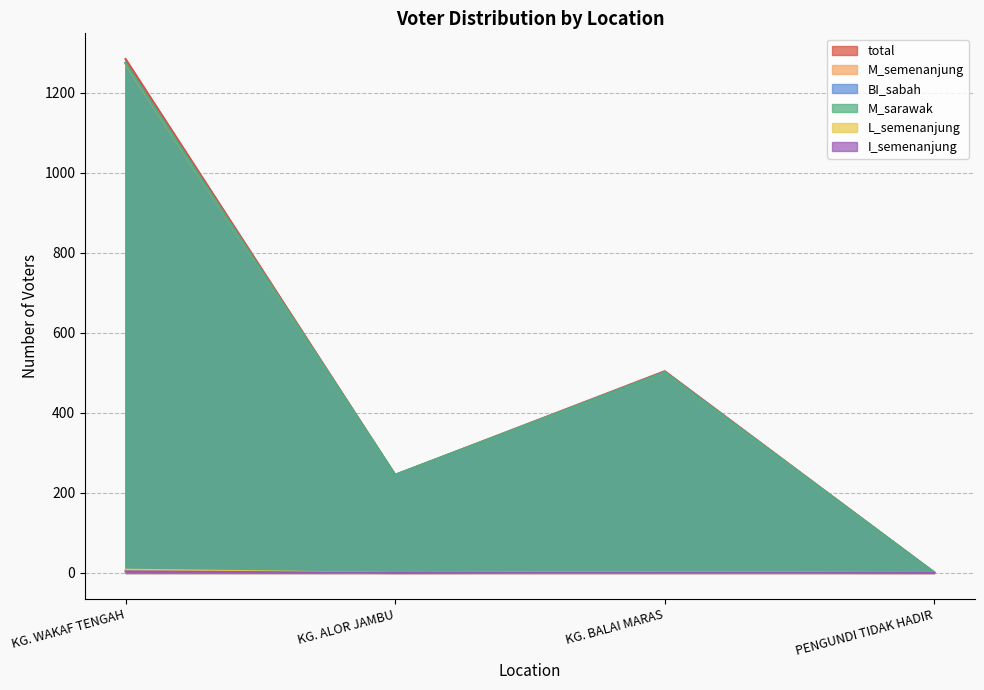

List the series in order of their peak value, lowest first.

I_semenanjung, L_semenanjung, M_semenanjung, M_sarawak, BI_sabah, total